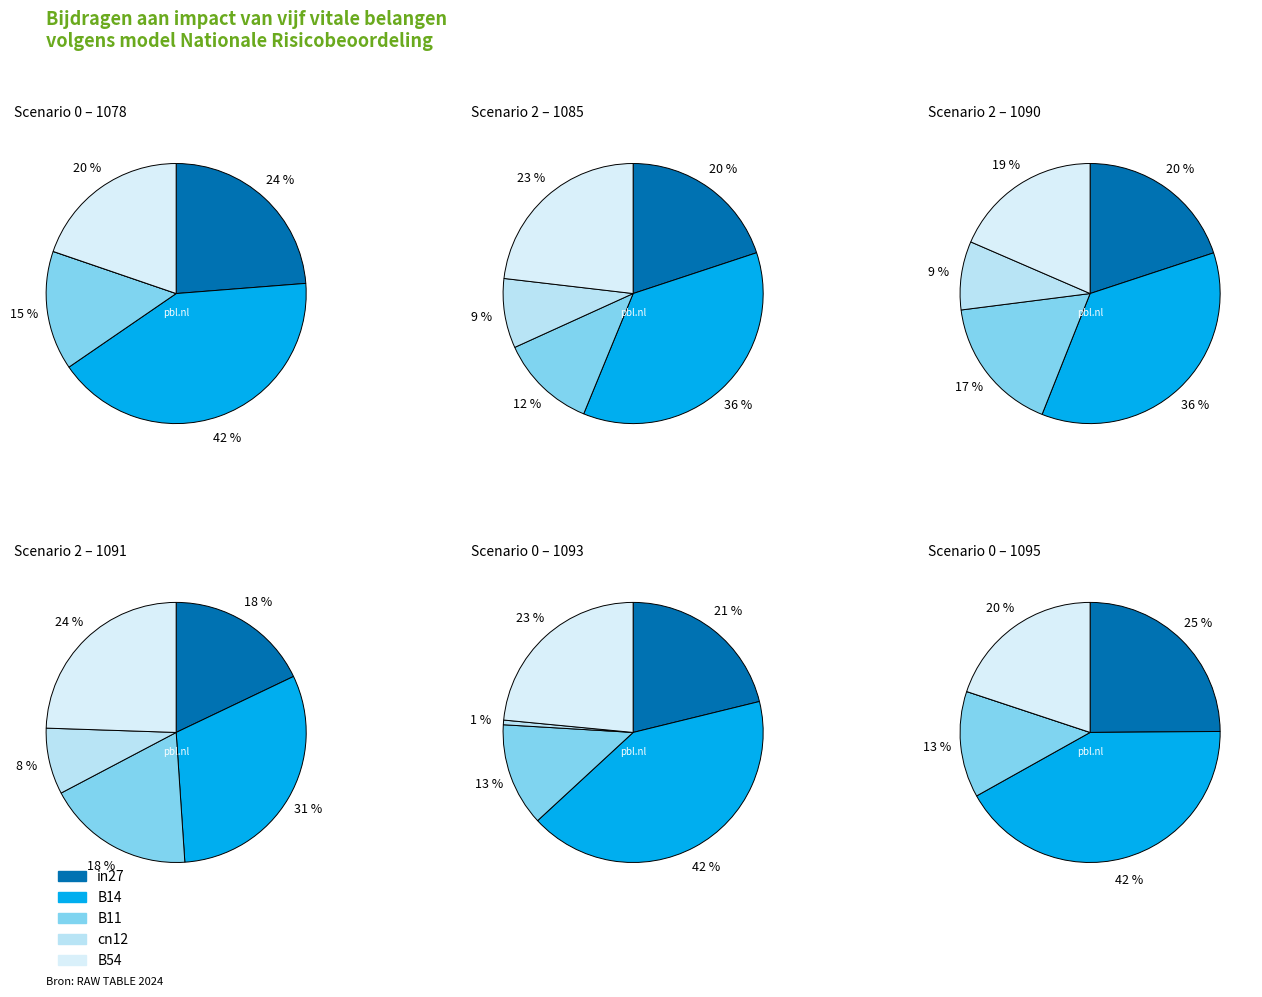

How many segments does this pie chart have?

5